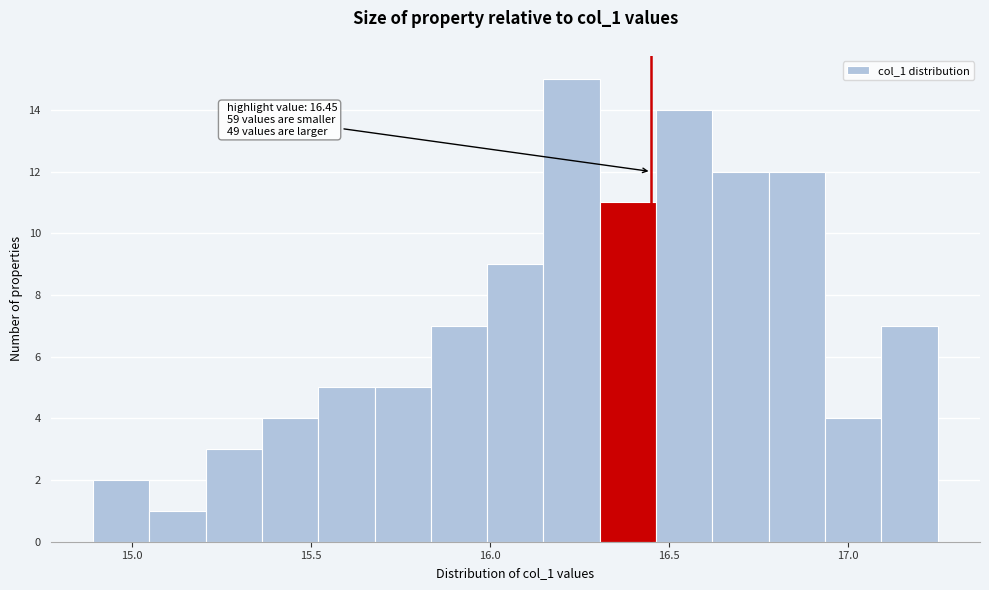

Read against the x-axis, roughly where is the centre of the tallest bar?

16.25